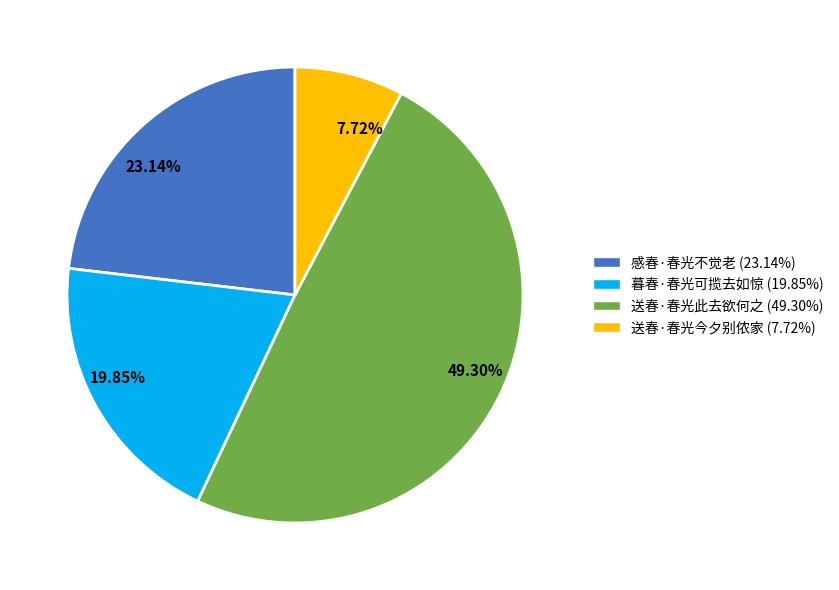

Count the number of slices in the pie.

4